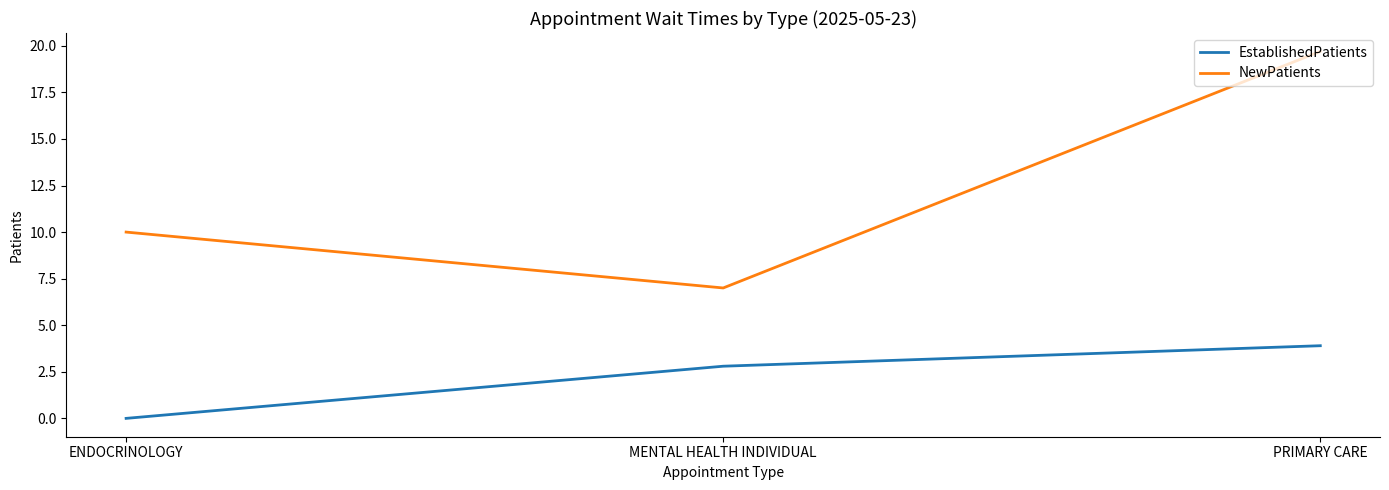

At which label is EstablishedPatients closest to 1?

ENDOCRINOLOGY